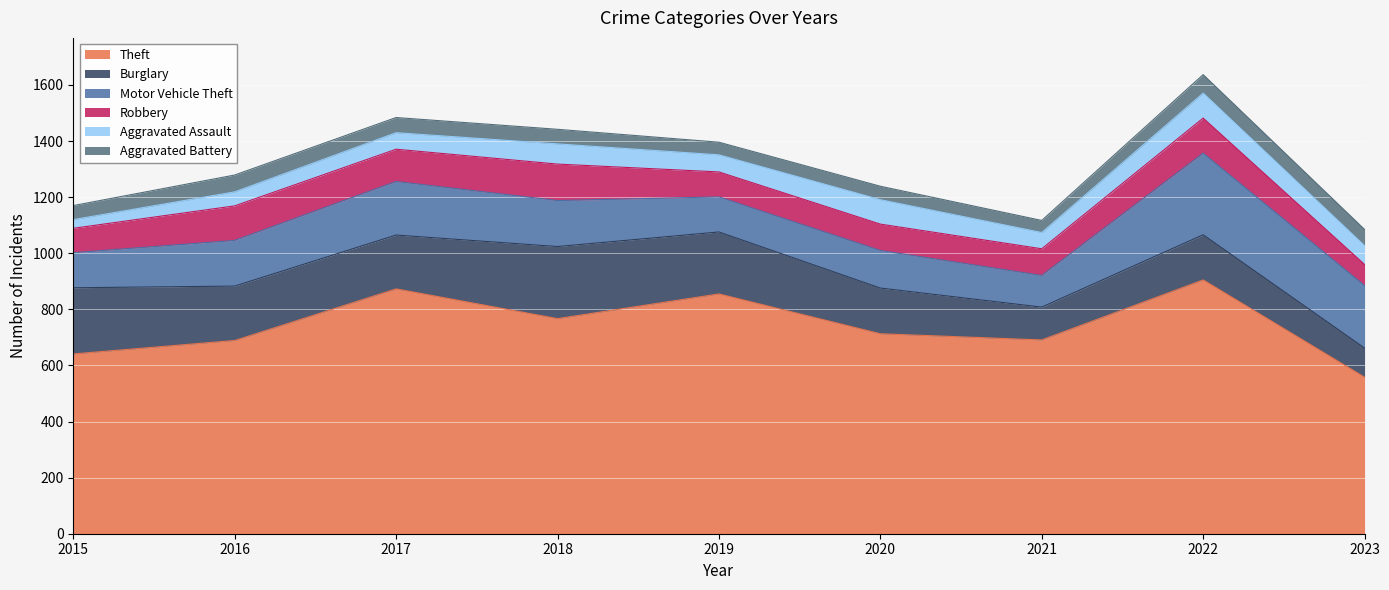

Reading right to left, extract all data points from this chart.

Theft: 558	905	691	713	855	767	873	689	641
Burglary: 104	161	117	163	221	257	192	194	236
Motor Vehicle Theft: 223	291	113	134	125	164	191	163	125
Robbery: 75	125	95	94	89	130	115	123	87
Aggravated Assault: 67	89	58	87	61	72	59	50	31
Aggravated Battery: 58	66	43	48	45	52	54	60	50